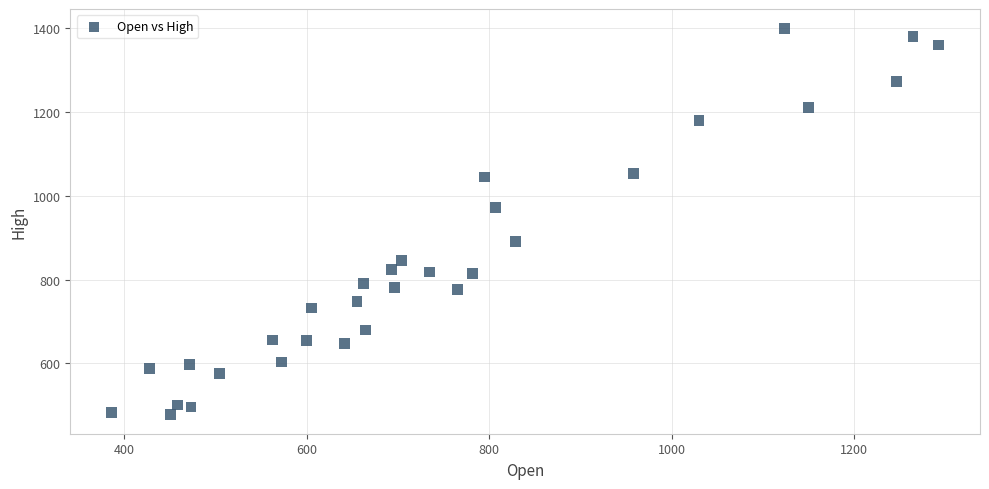

What Y value in the scatter plot is closest to 939?

972.4